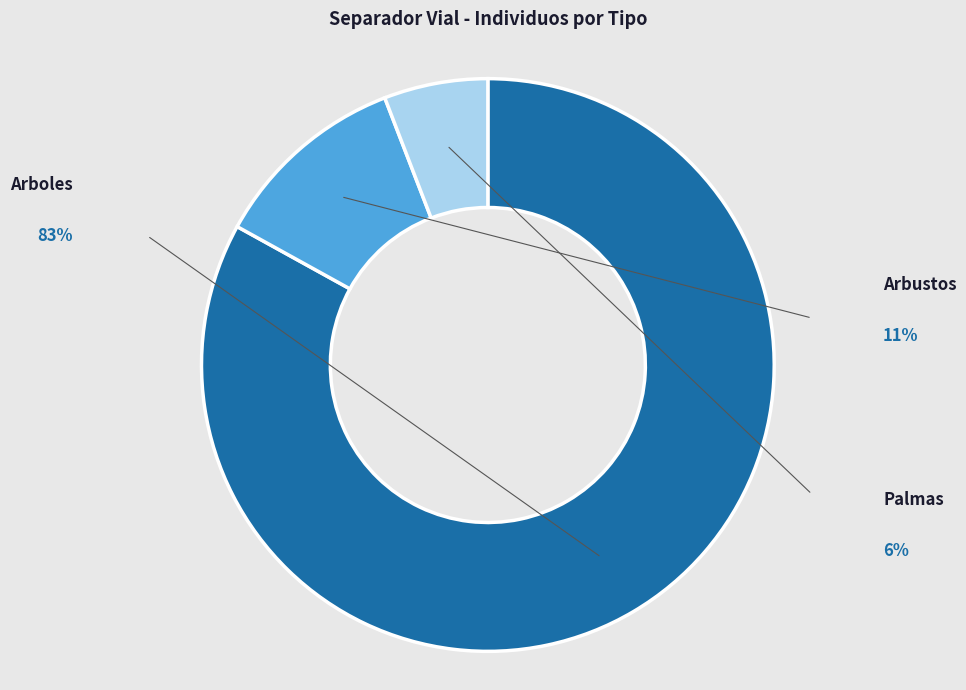

Is there a majority slice in this chart?

Yes